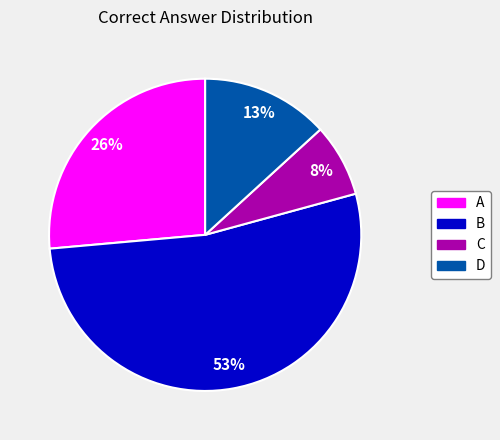

Is there any slice that represents more than half of the pie?

Yes